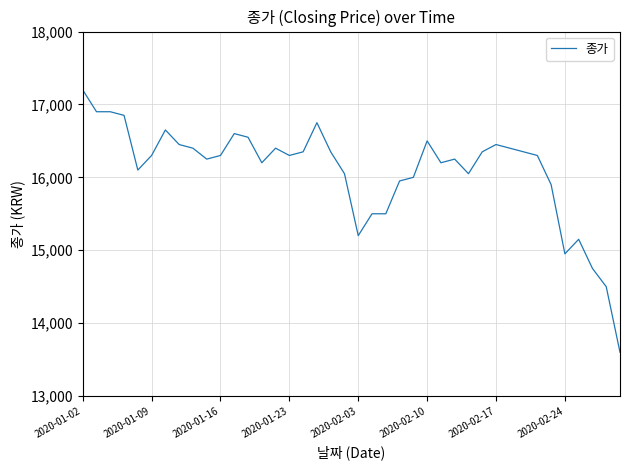

What is the difference between the maximum and minimum values?

3600